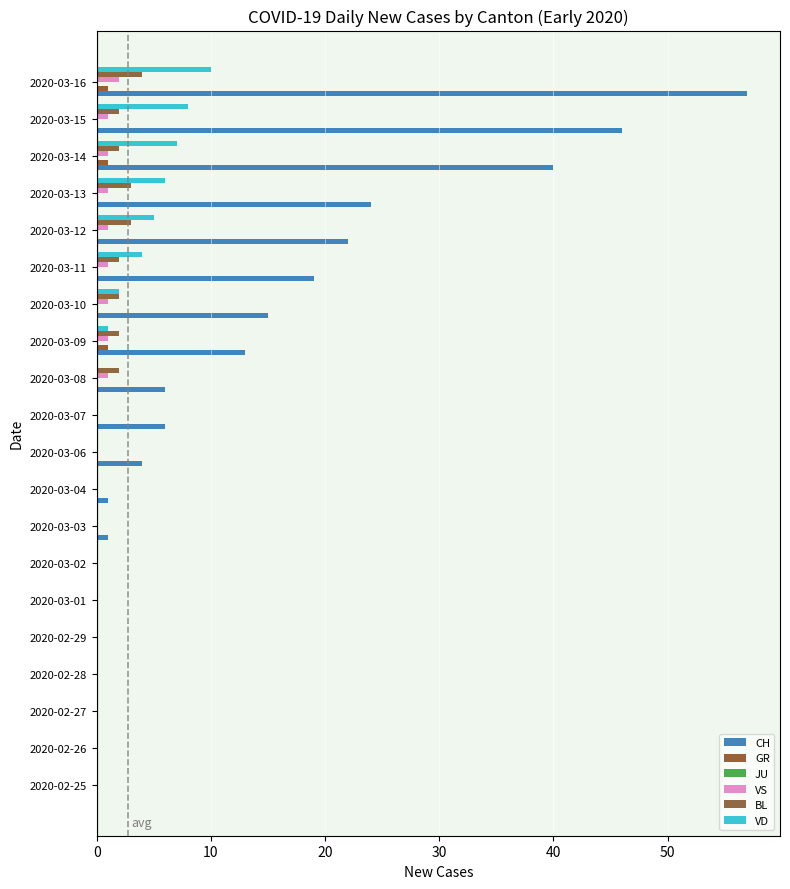

Count the number of data series in this chart.

5